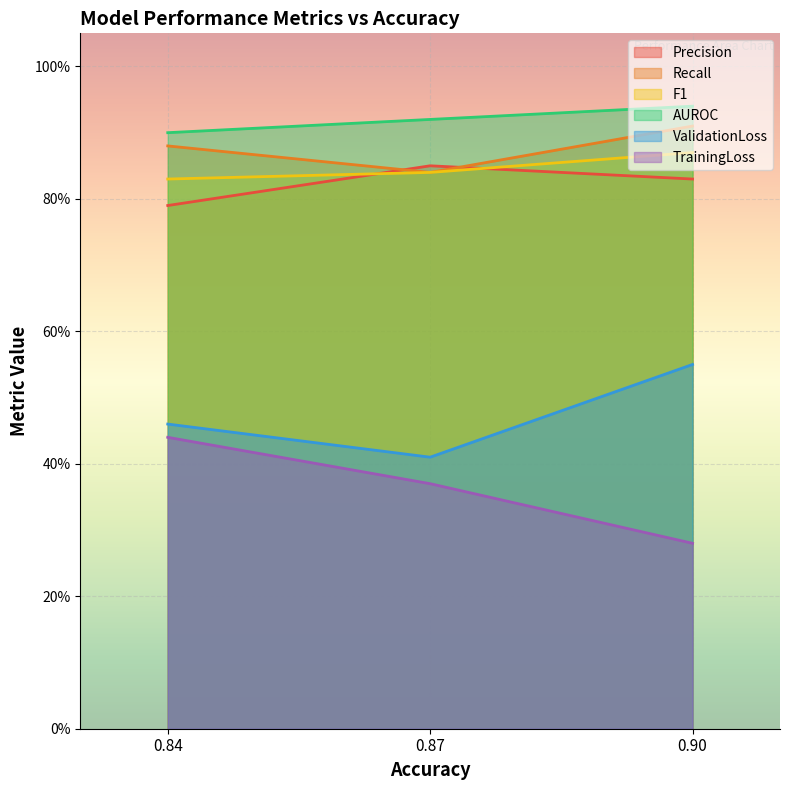

Which series has the largest total across all categories?

AUROC